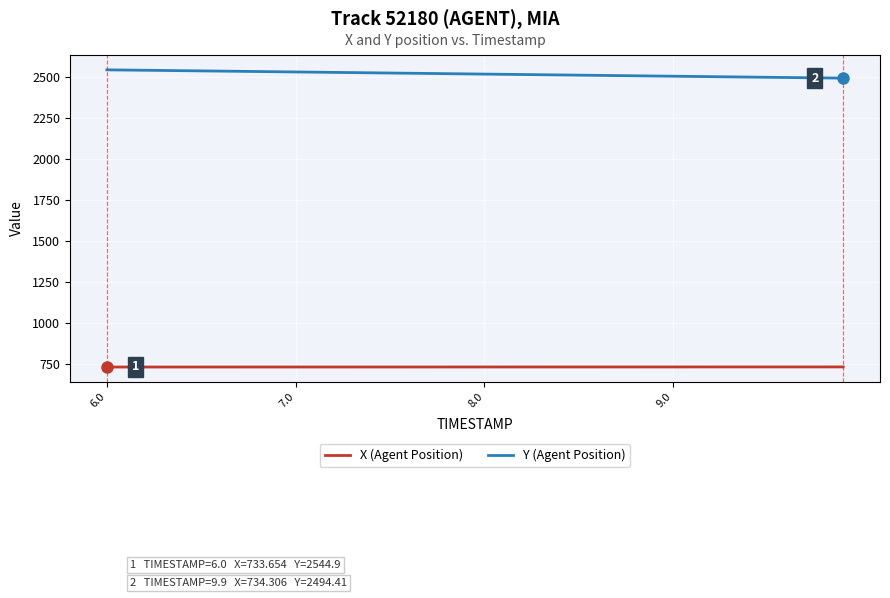

What is the minimum value shown in the chart?

733.7